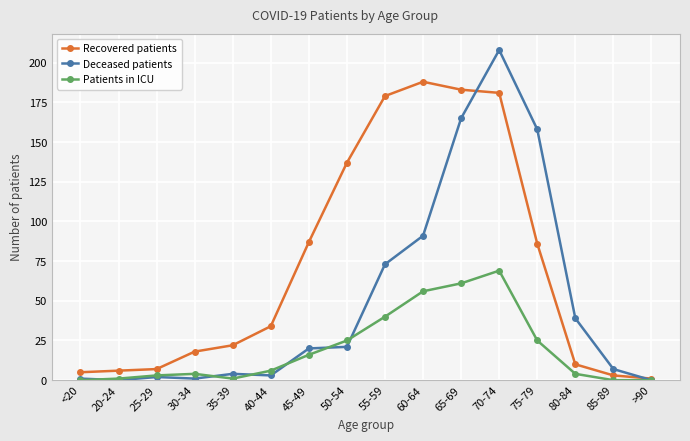

At 80-84, list the series in order from largest to smallest.

Deceased patients, Recovered patients, Patients in ICU